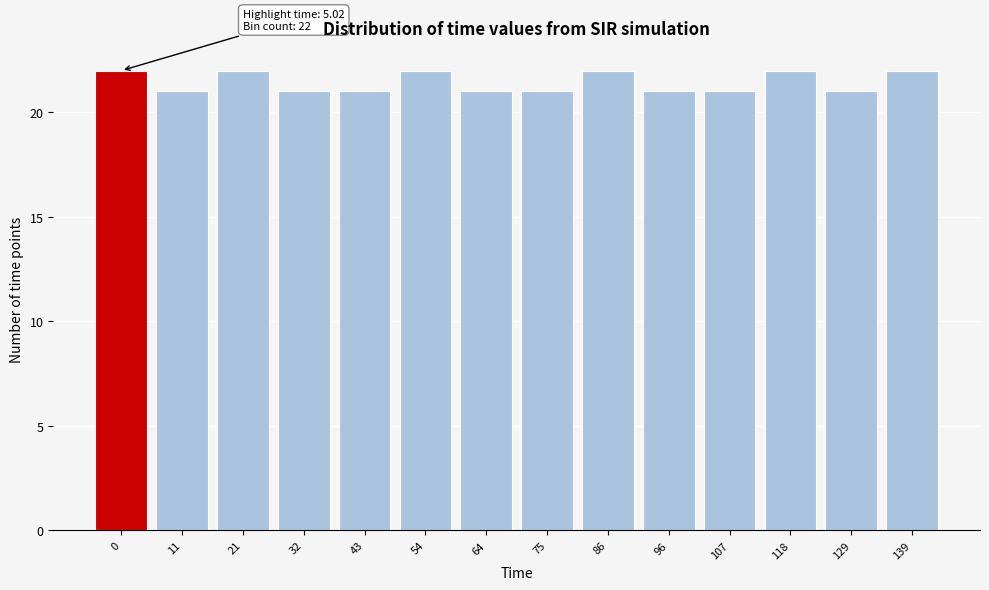

Reading left to right, list all the values displayed in this chart.

0=22	11=21	21=22	32=21	43=21	54=22	64=21	75=21	86=22	96=21	107=21	118=22	129=21	139=22